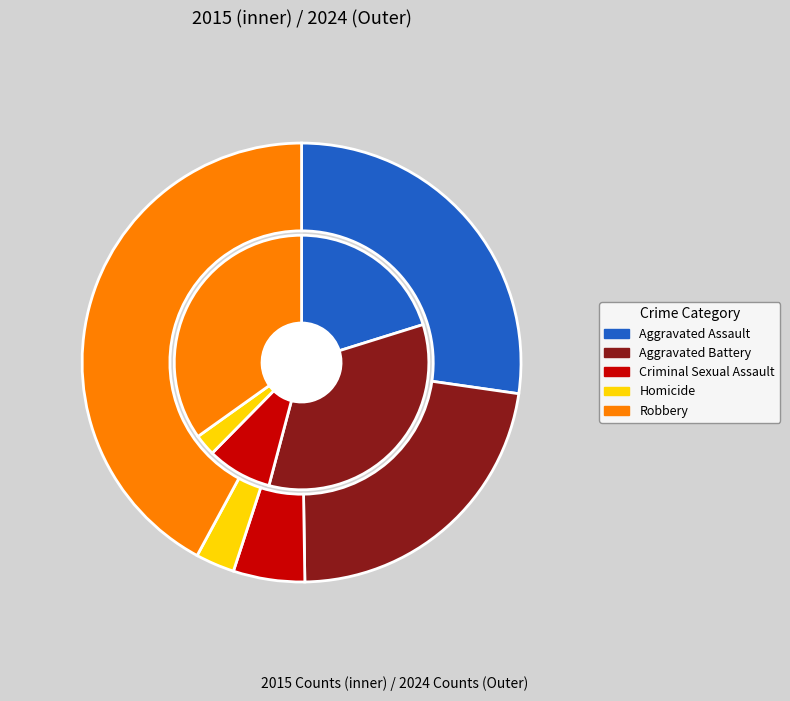

Does 8 account for over 50% of the chart?

No